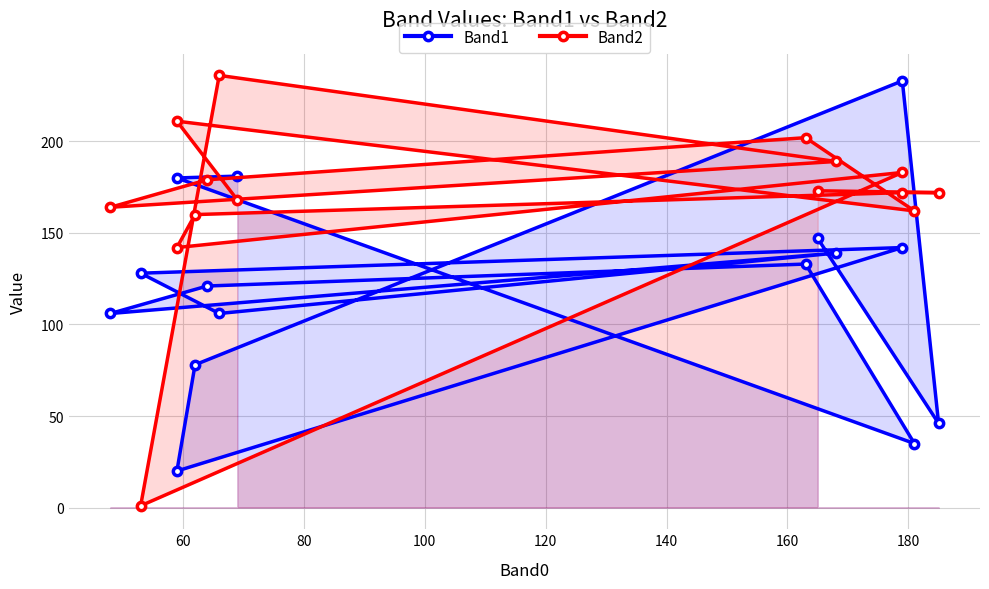

What is the lowest value of the Band2 series?

1